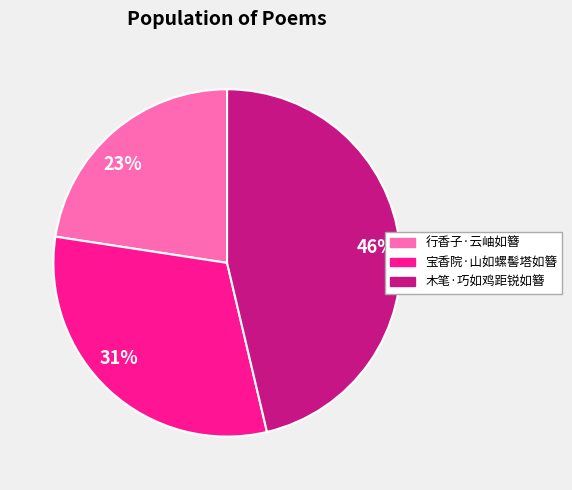

To the nearest percent, what is the combined percentage of 46% and 23%?

69%